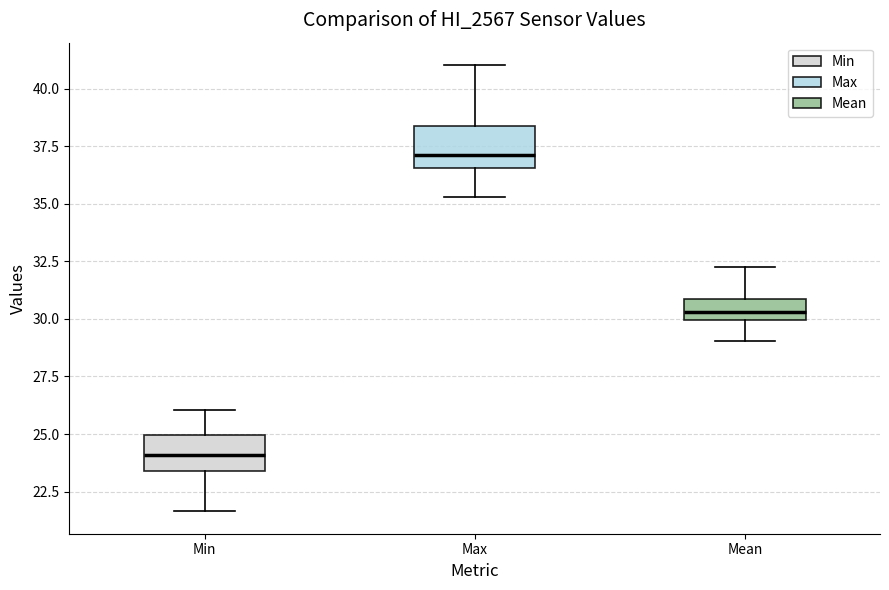

Which box's median line is the lowest?

Min